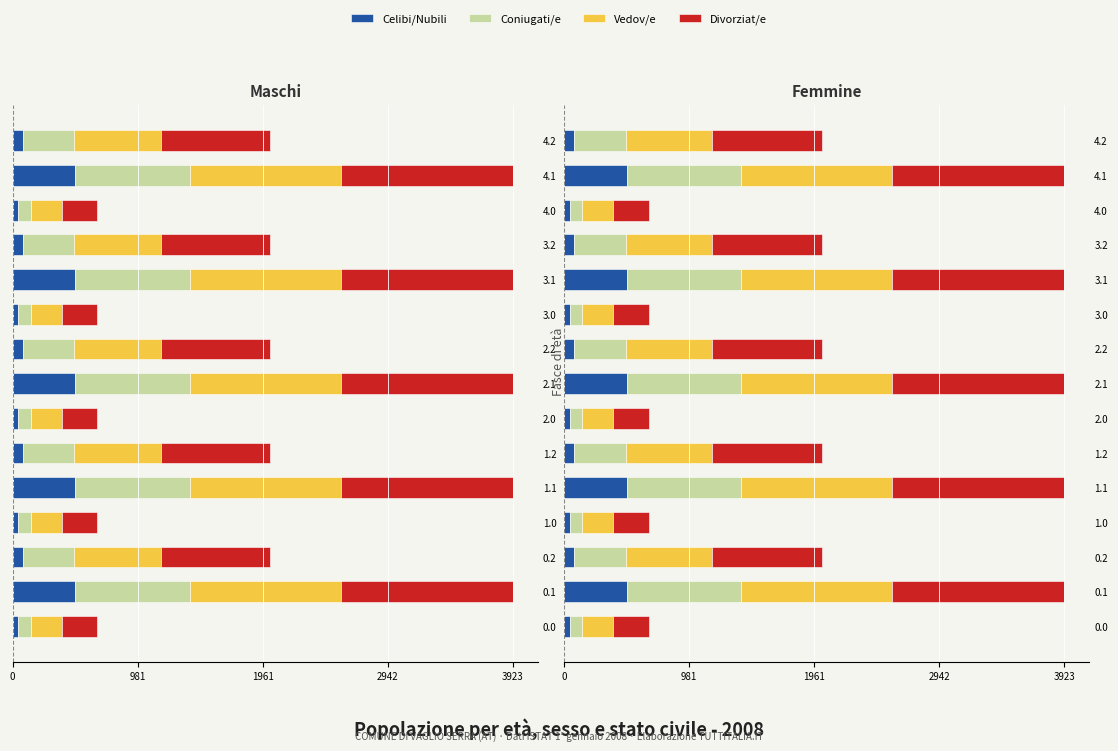

Reading left to right, transcribe all the data shown in this chart.

Celibi/Nubili: 42.4	490.0	80.8	42.4	490.0	80.8	42.4	490.0	80.8	42.4	490.0	80.8	42.4	490.0	80.8
Coniugati/e: 100.4	898.8	402.1	100.4	898.8	402.1	100.4	898.8	402.1	100.4	898.8	402.1	100.4	898.8	402.1
Vedov/e: 240.7	1185.0	678.9	240.7	1185.0	678.9	240.7	1185.0	678.9	240.7	1185.0	678.9	240.7	1185.0	678.9
Divorziat/e: 277.8	1349.2	858.7	277.8	1349.2	858.7	277.8	1349.2	858.7	277.8	1349.2	858.7	277.8	1349.2	858.7